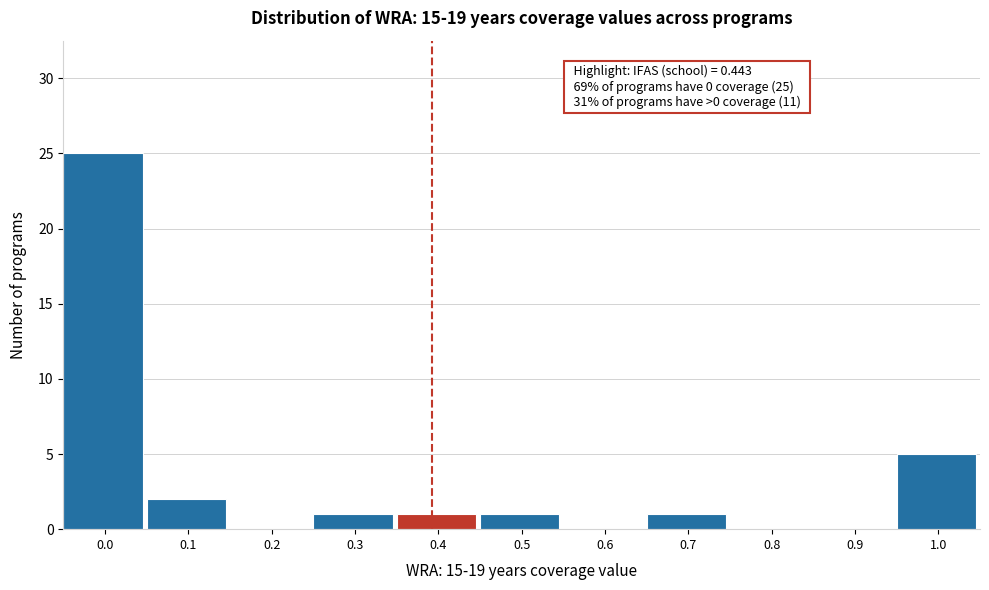

Reading right to left, transcribe all the data shown in this chart.

1.0=5	0.9=0	0.8=0	0.7=1	0.6=0	0.5=1	0.4=1	0.3=1	0.2=0	0.1=2	0.0=25